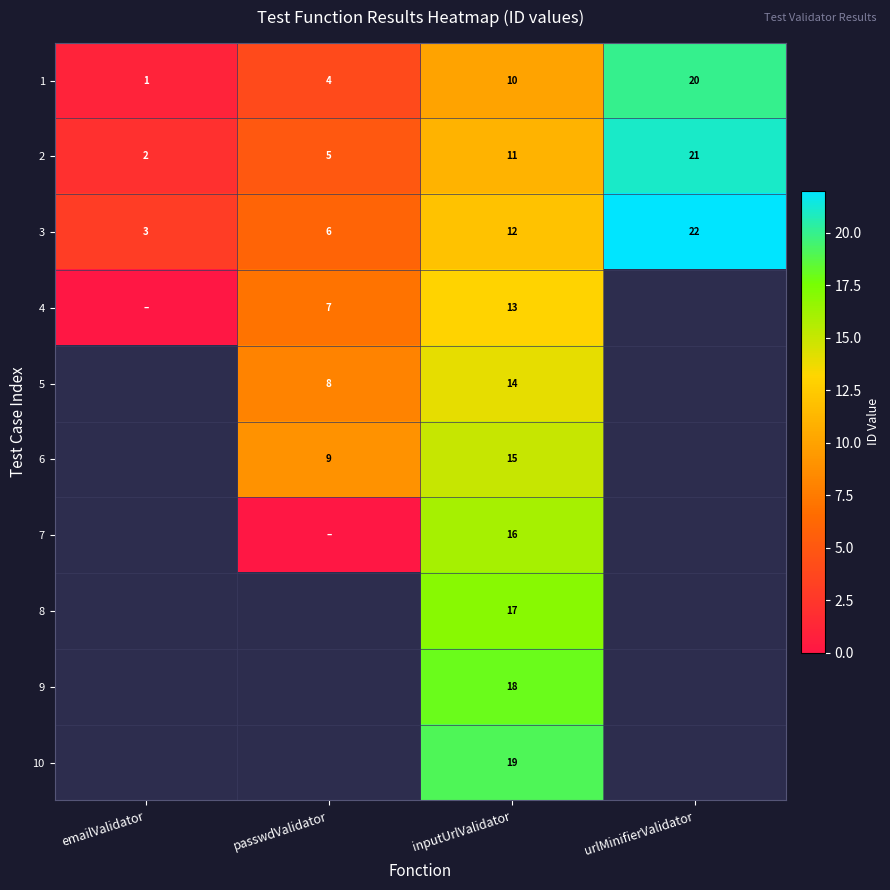

At which category does the chart reach its peak across all series?

urlMinifierValidator